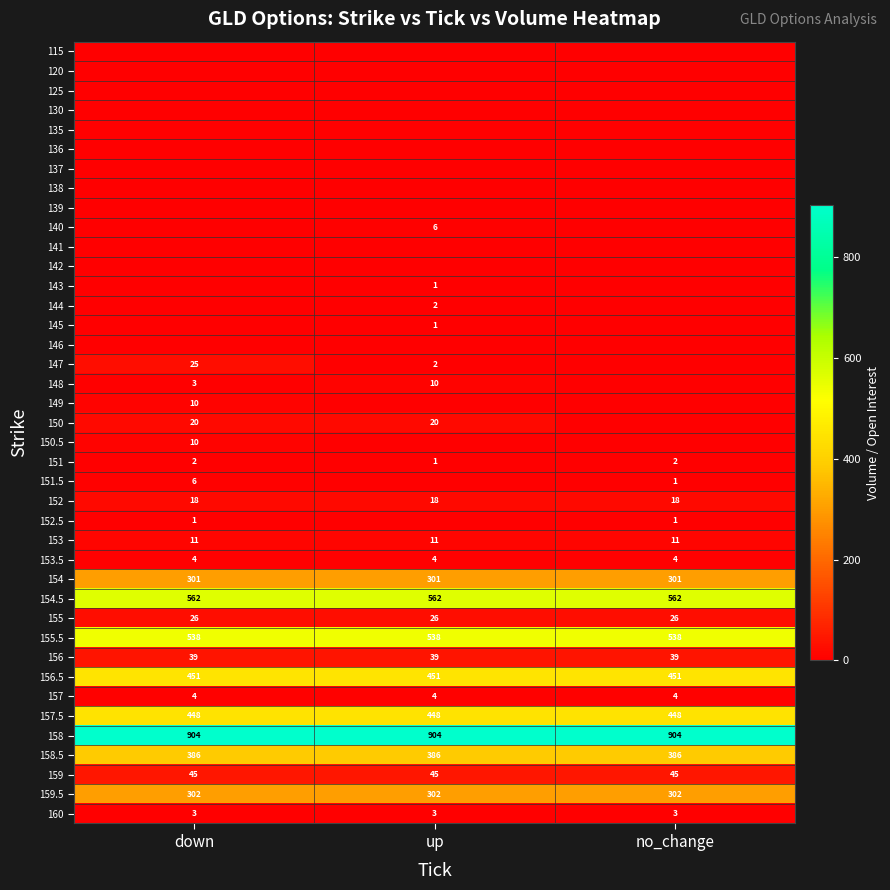

What is the sum of the 156 values at up and down?

78